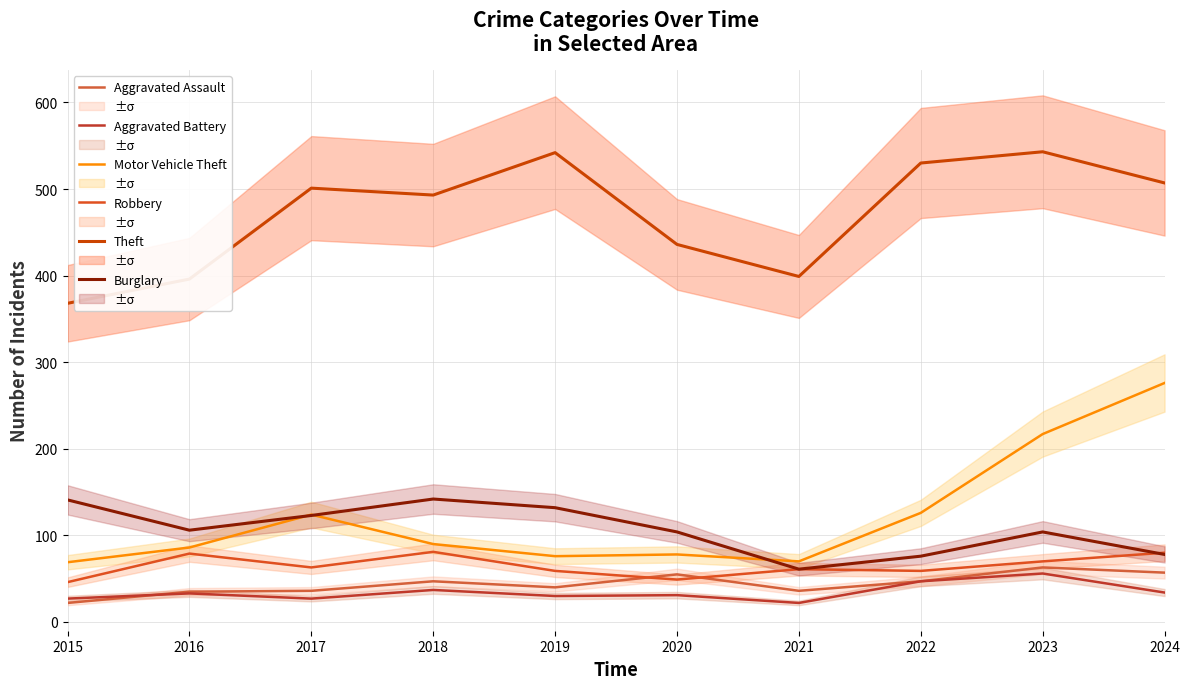

At which category is the sum across all series the highest?

2023